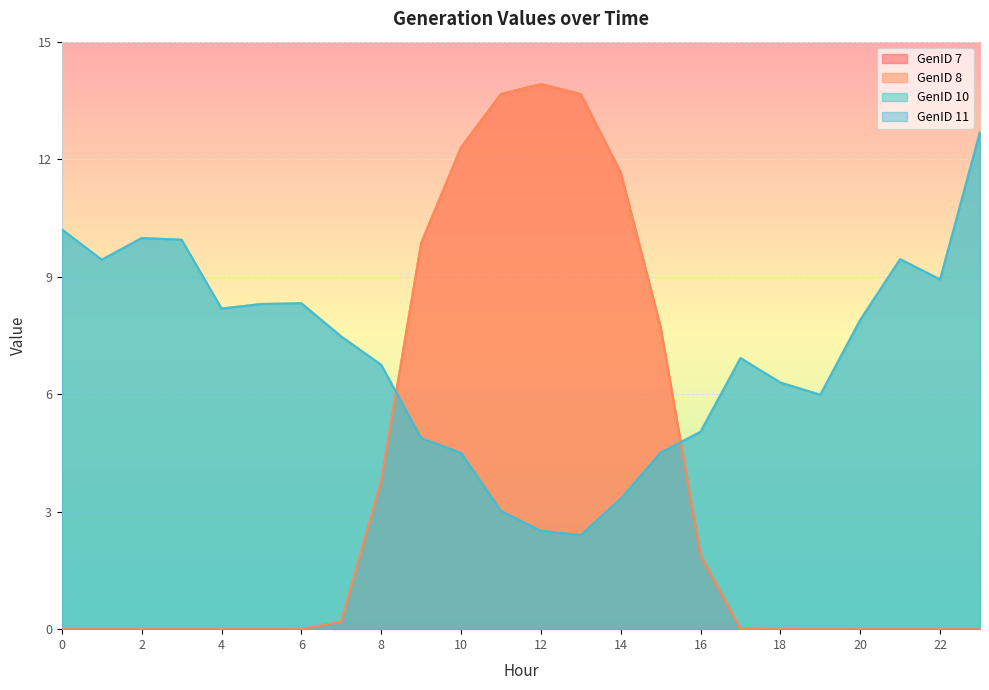

The GenID 11 series shows 4.5 at 10. True or false?

True